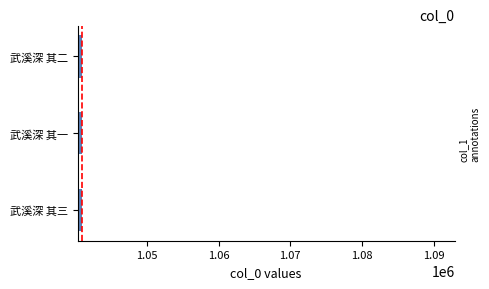

What is the average value?

1040873